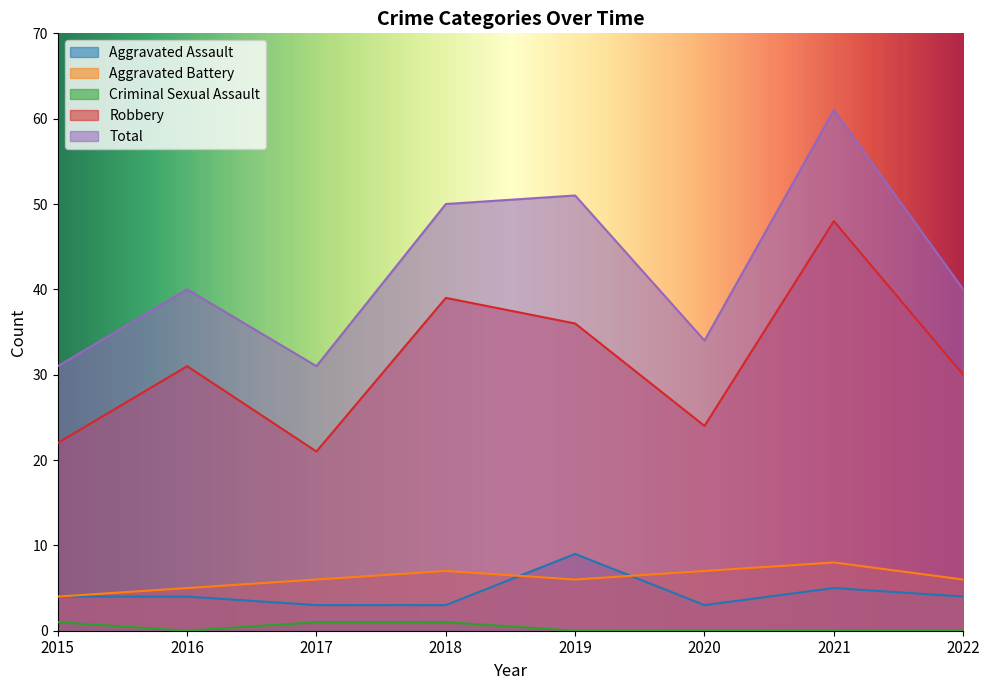

At 2021, list the series in order from largest to smallest.

Total, Robbery, Aggravated Battery, Aggravated Assault, Criminal Sexual Assault